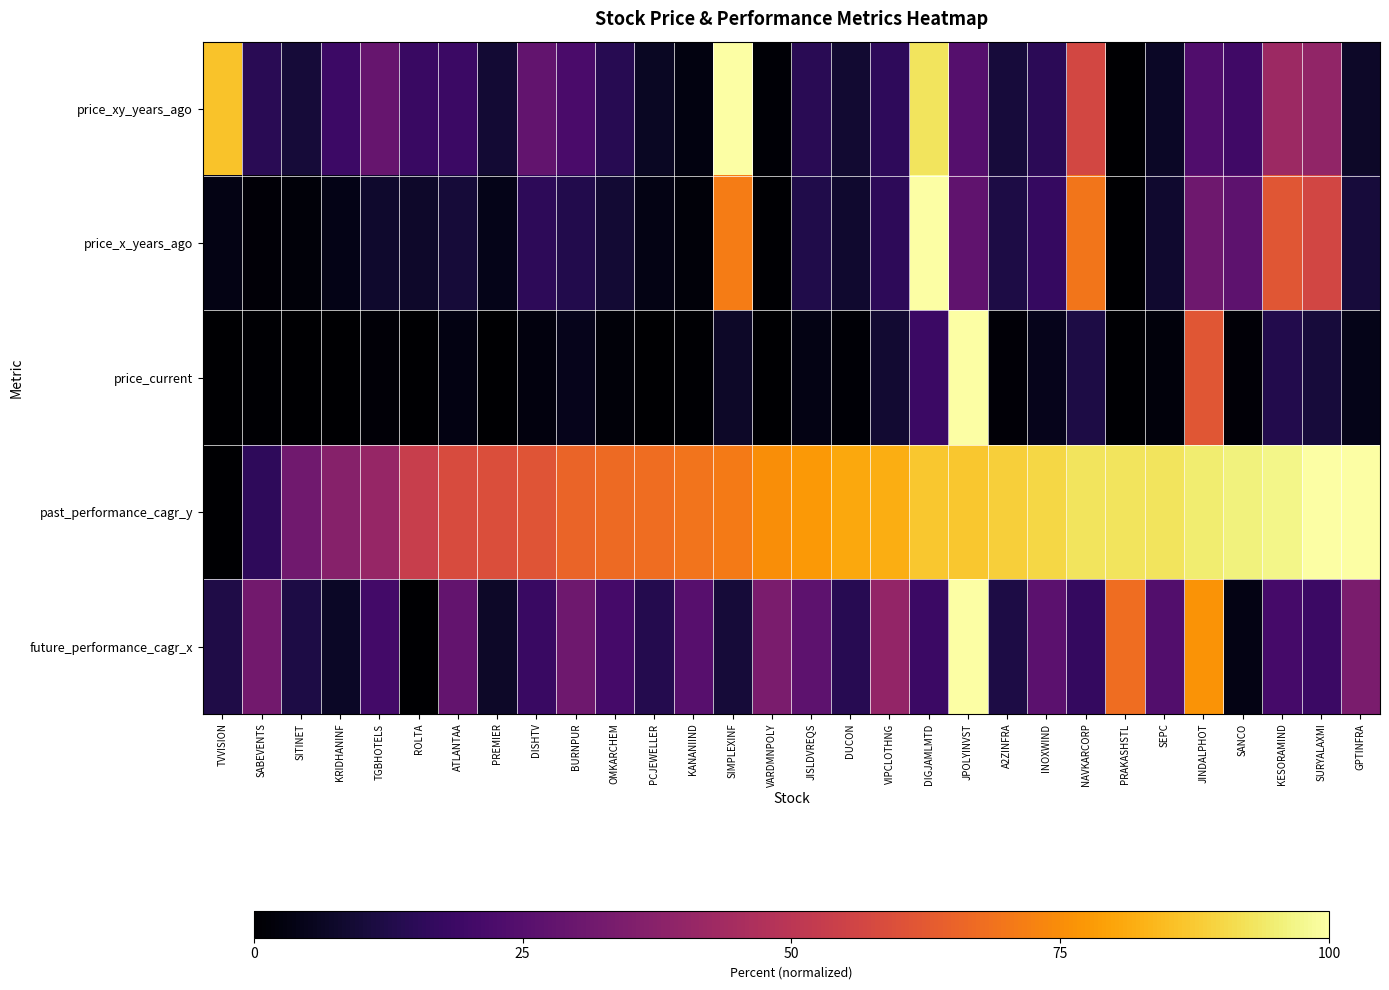

What is the spread (max minus min) of values at SURYALAXMI?

89.6